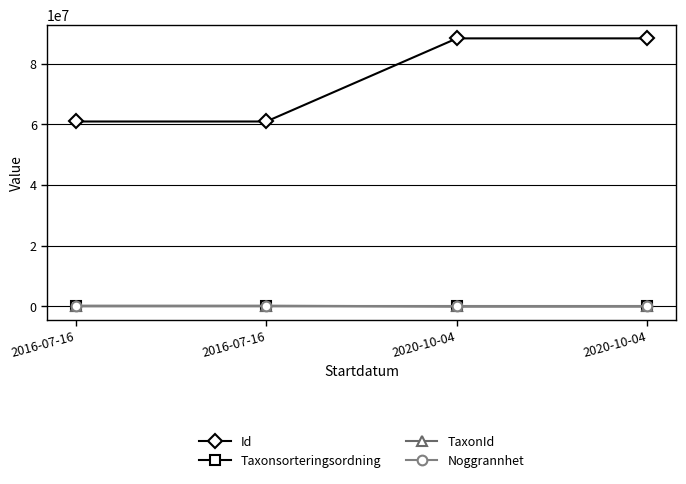

Reading right to left, what are all the values shown in this chart?

Id: 2020-10-04=88366578	2020-10-04=88366460	2016-07-16=60963952	2016-07-16=60963951
Taxonsorteringsordning: 2020-10-04=89392	2020-10-04=77506	2016-07-16=99611	2016-07-16=95525
TaxonId: 2020-10-04=1202	2020-10-04=6425	2016-07-16=221343	2016-07-16=221941
Noggrannhet: 2020-10-04=10	2020-10-04=10	2016-07-16=25	2016-07-16=25